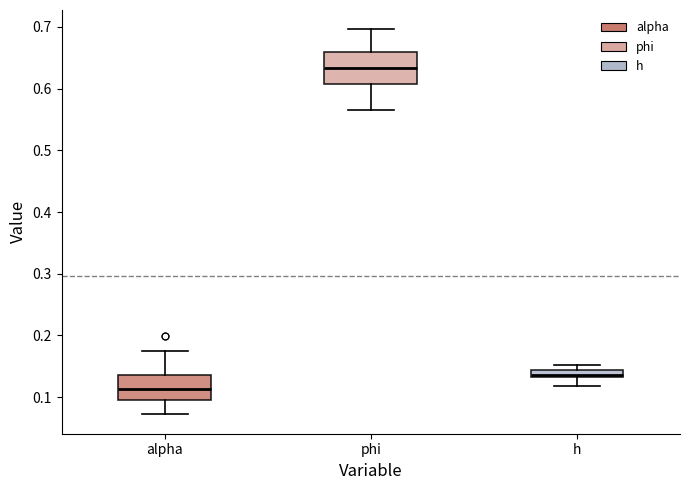

Where is the lower edge of the box for phi on the y-axis? The values are not printed on the chart, so give them approximately, as read against the axis.

0.61